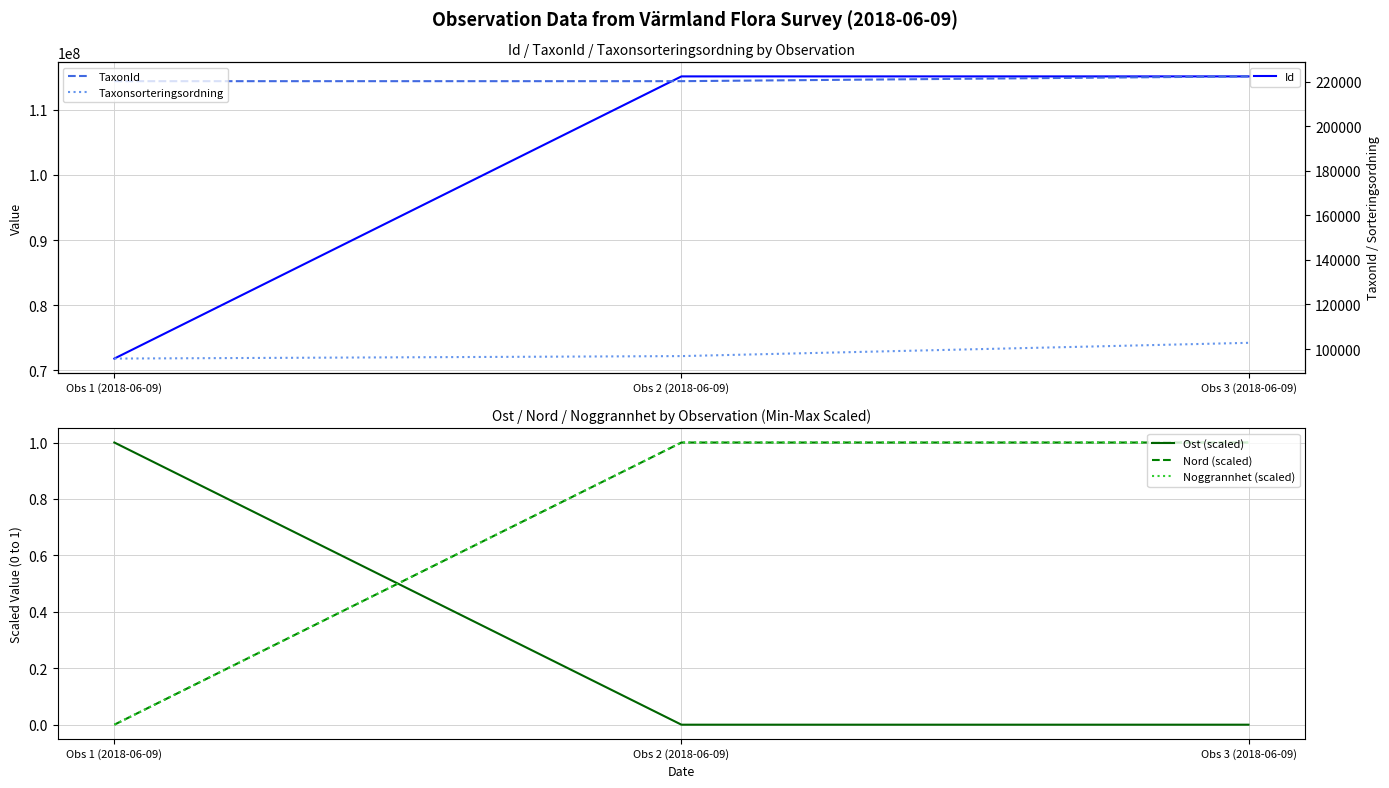

The value of TaxonId at Obs 2 (2018-06-09) is 220250. True or false?

True